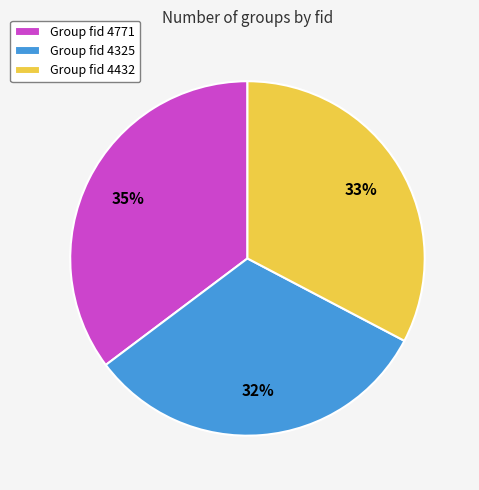

Which slice is the largest?

Group fid 4771